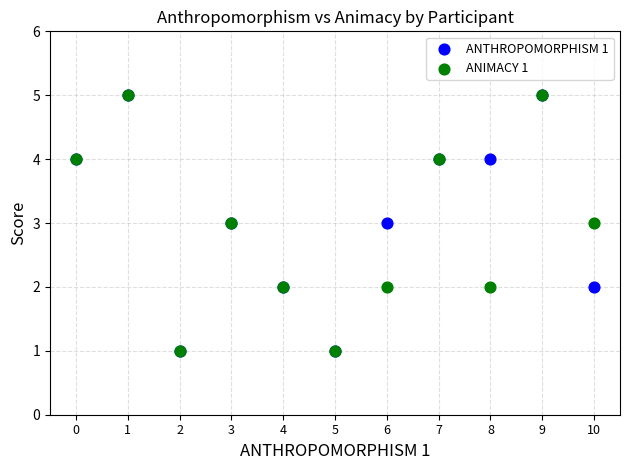

What are all the series names shown in the legend?

ANTHROPOMORPHISM 1, ANIMACY 1